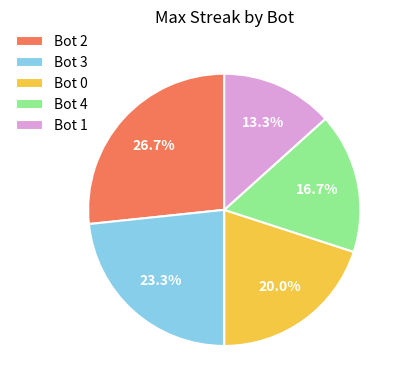

Is there a majority slice in this chart?

No